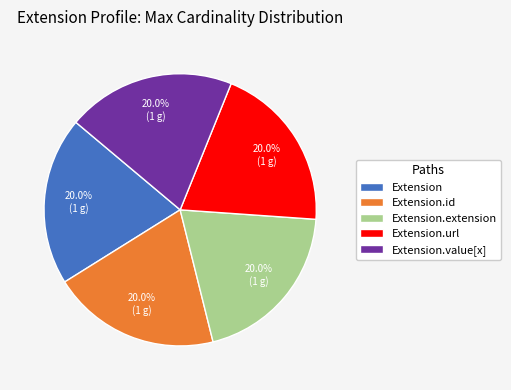

What is the ratio of the value at Extension.id to the value at Extension.extension?

1.0